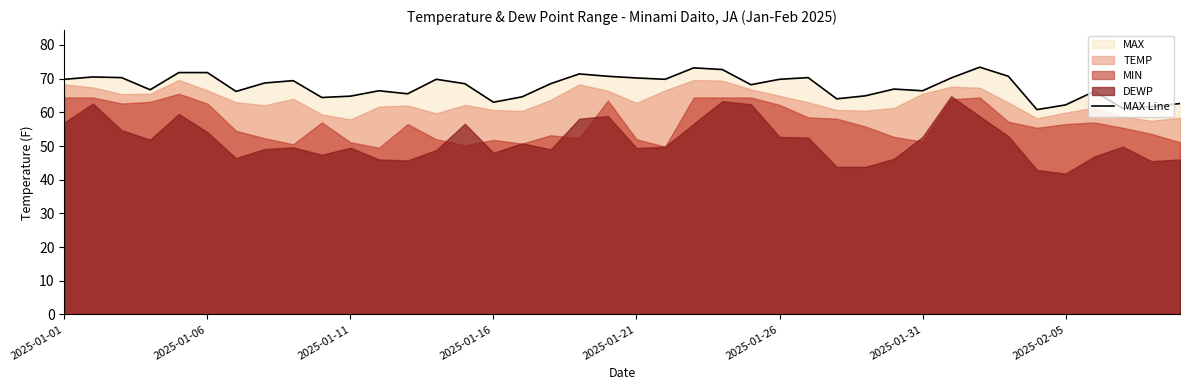

What is the maximum value for MAX Line?

73.4